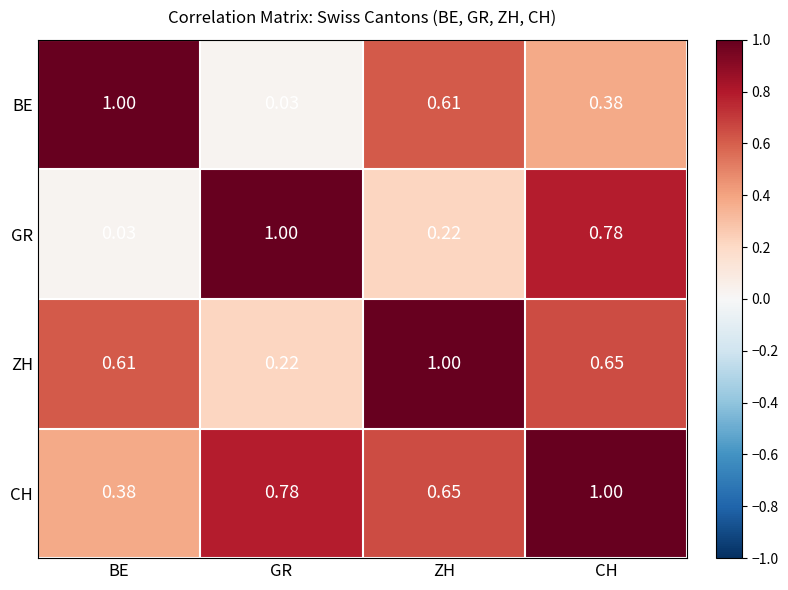

At which label is CH closest to 0?

BE